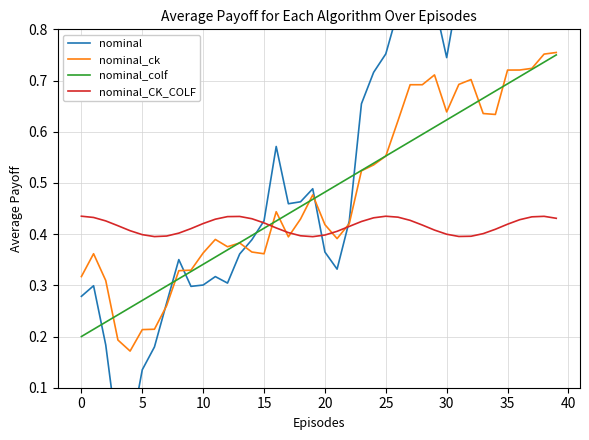

What is the label of the 23rd point from the left?

22